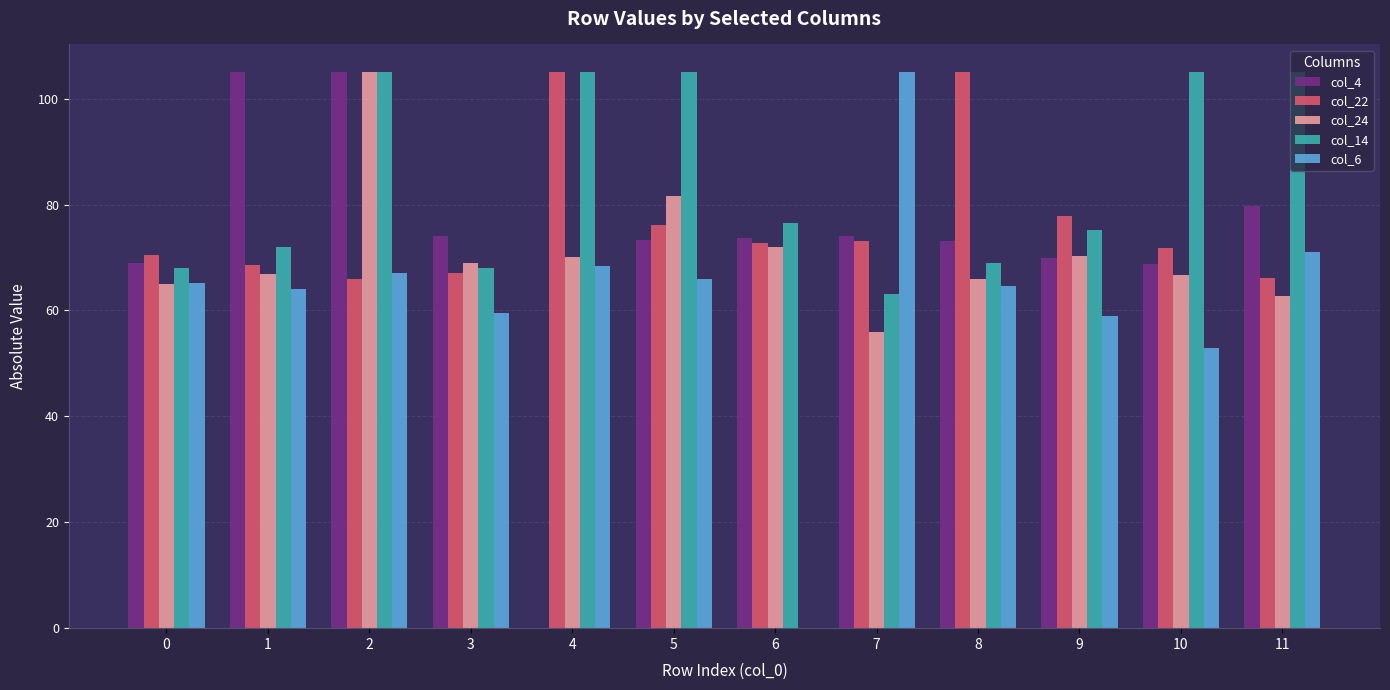

True or false: col_24 has a value of 31.9 at 5.

False